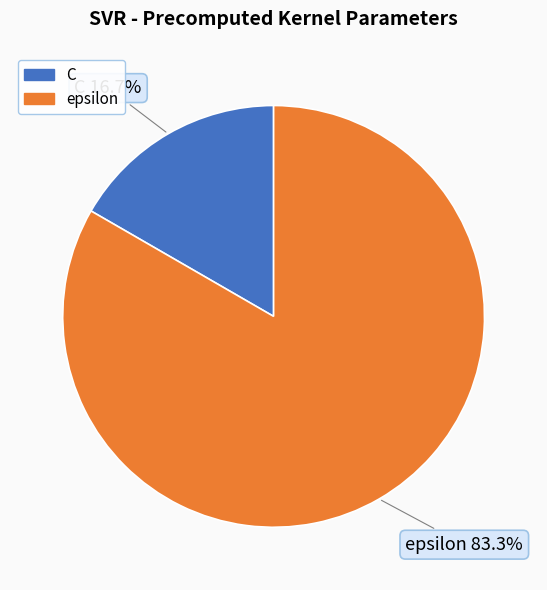

What percentage is the C slice, to the nearest percent?

17%